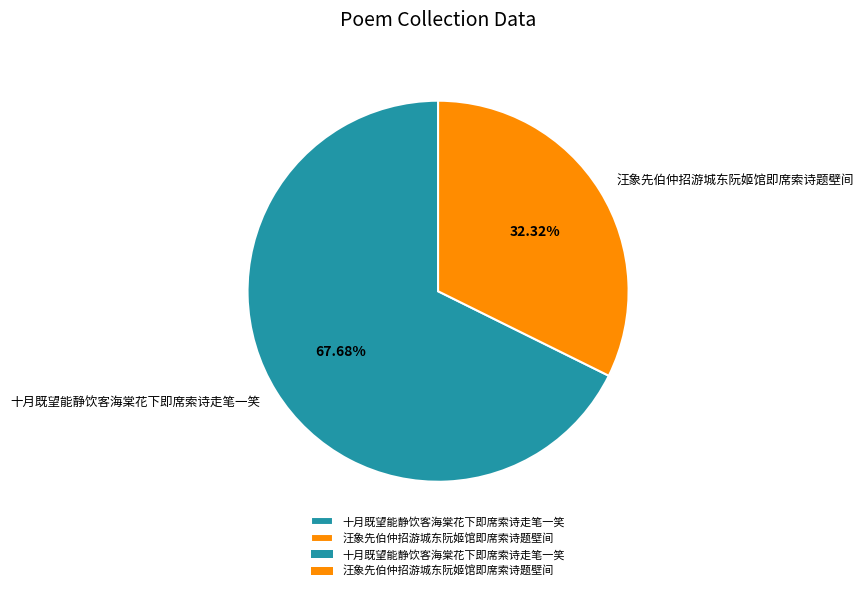

To the nearest percent, what percentage of the pie is 汪象先伯仲招游城东阮姬馆即席索诗题壁间?

32%